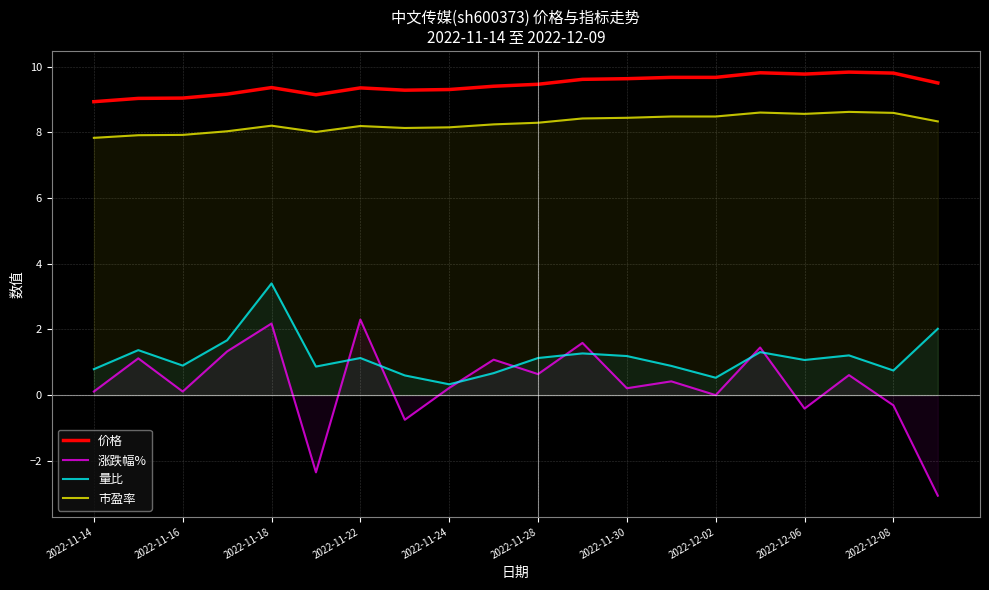

At which category is the sum across all series the highest?

2022-11-18